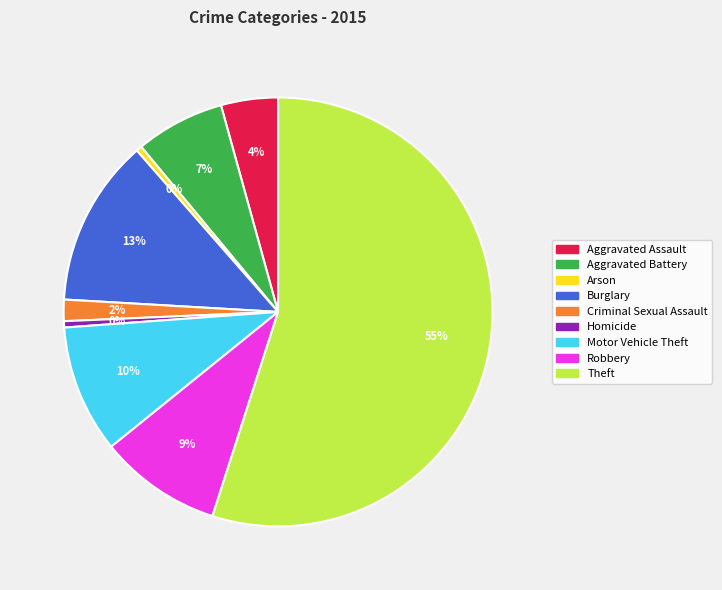

Which has a higher value, Arson or Aggravated Assault?

Aggravated Assault